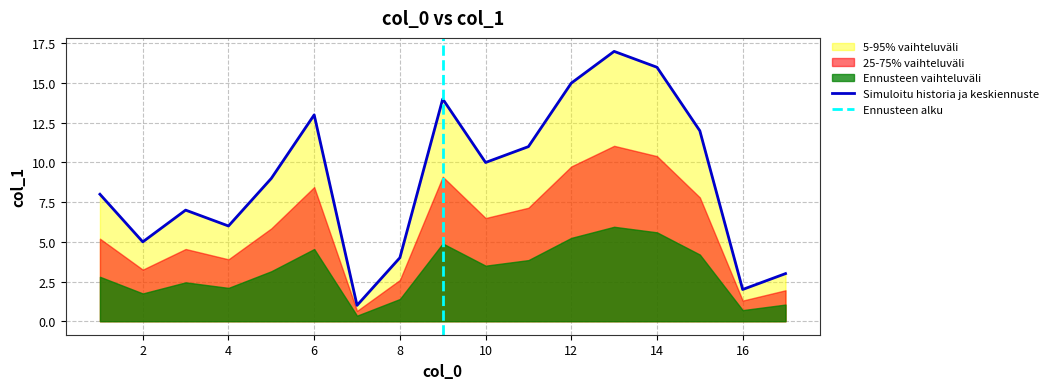

List the labels in order of value, largest first.

13, 14, 12, 9, 6, 15, 11, 10, 5, 1, 3, 4, 2, 8, 17, 16, 7